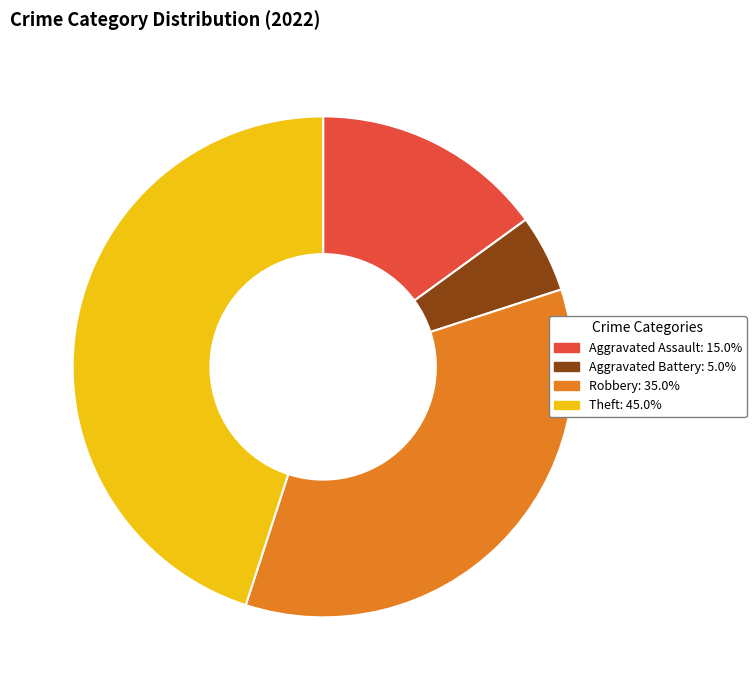

Does Aggravated Battery: 5.0% account for over 50% of the chart?

No